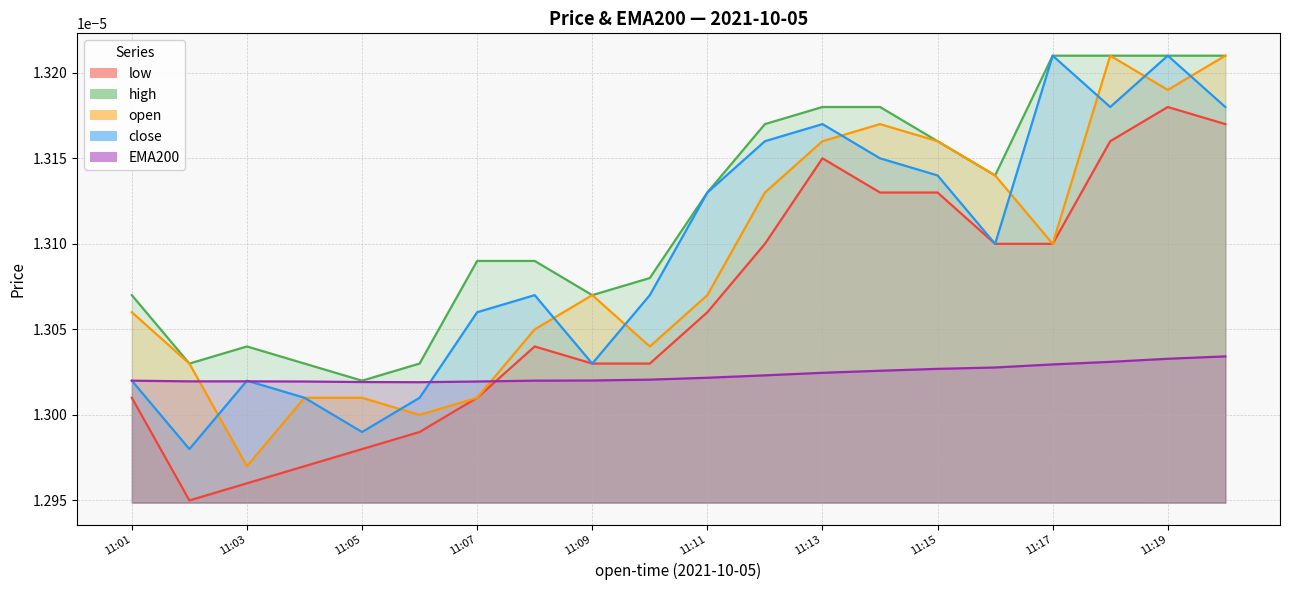

Between 11:10 and 11:16, which is larger?

11:16